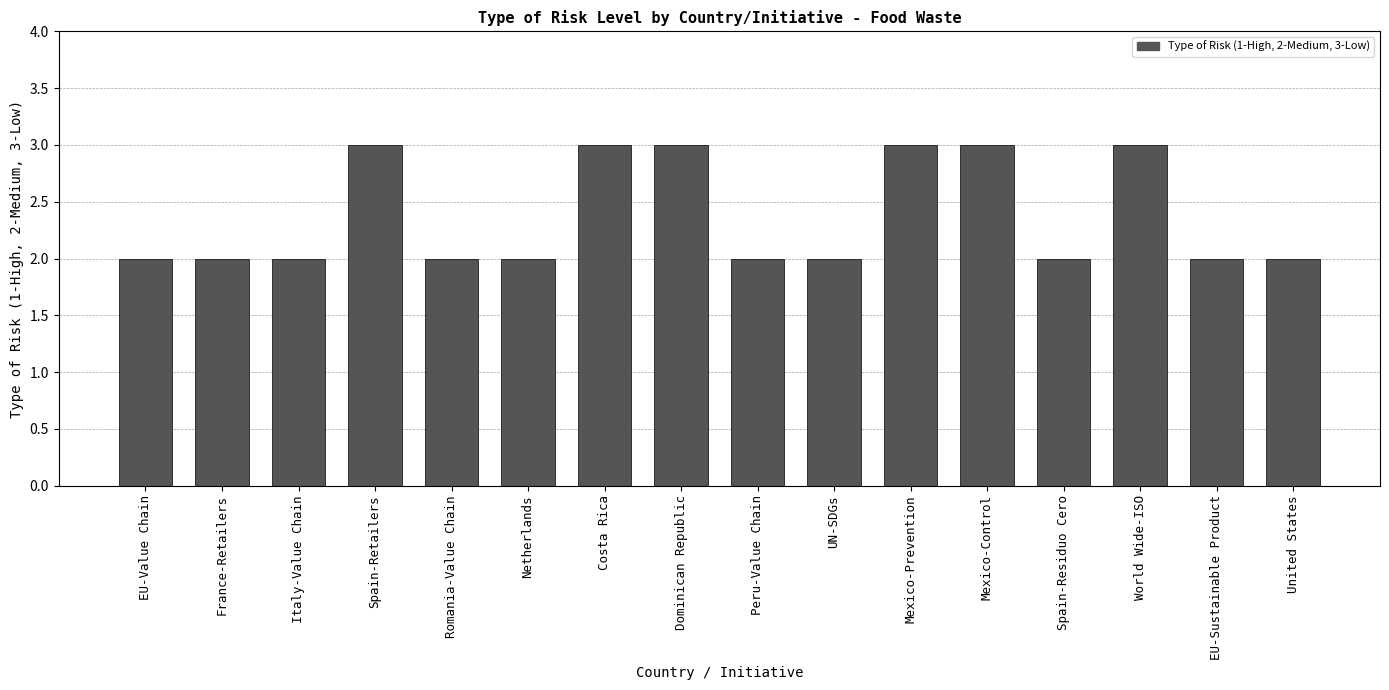

What is the label of the 16th bar from the left?

United States